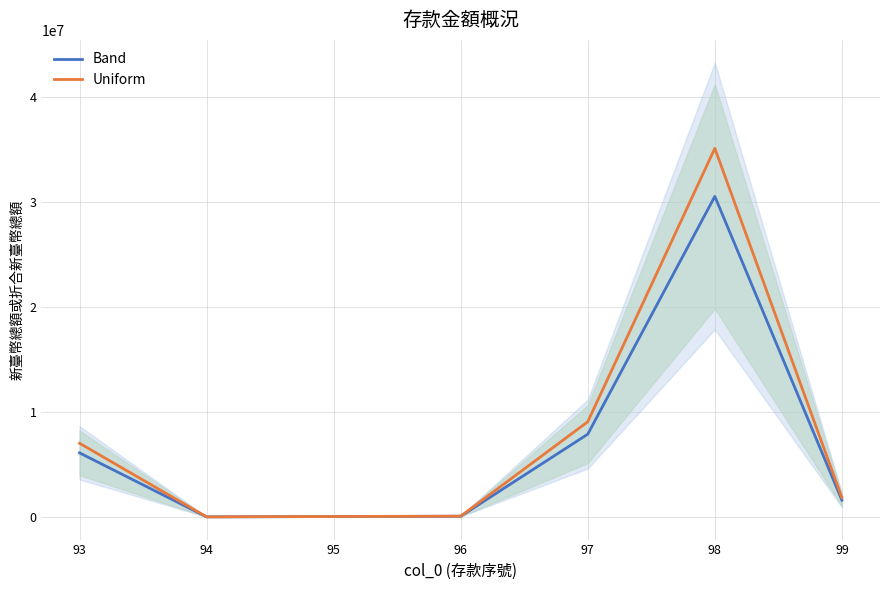

How many values in the Uniform series exceed 1832841?

4